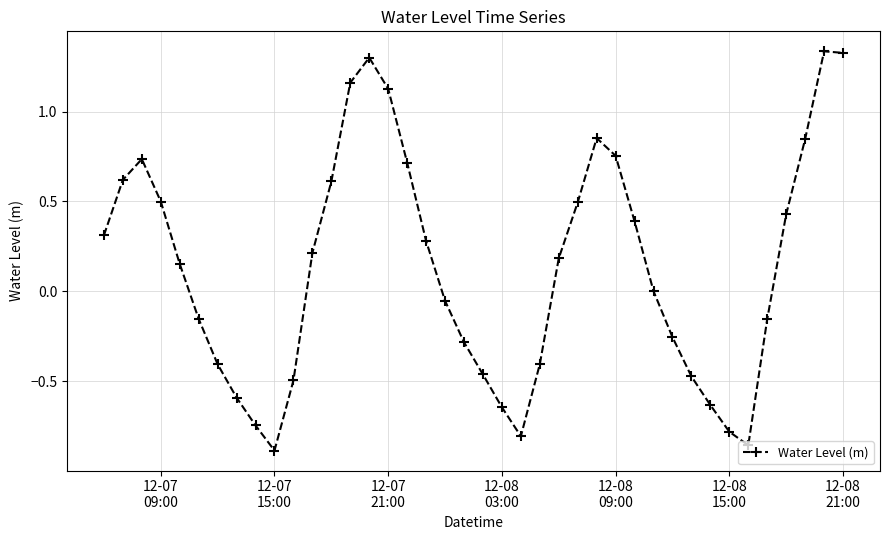

How many distinct data groups are displayed?

1